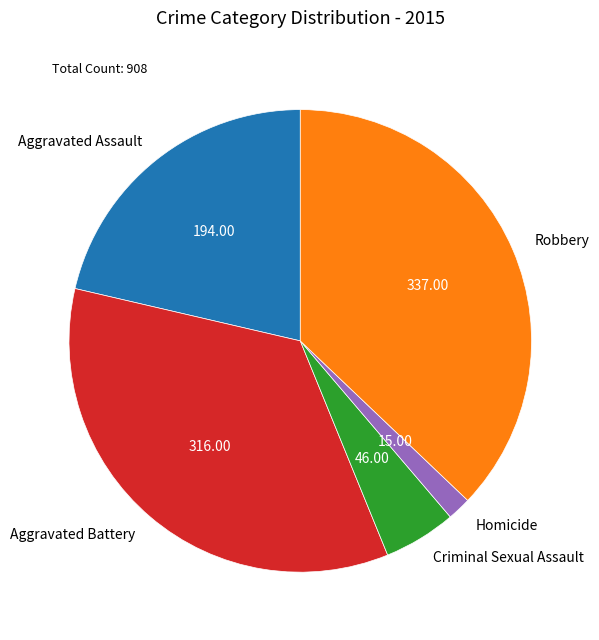

Between Criminal Sexual Assault and Aggravated Battery, which is larger?

Aggravated Battery